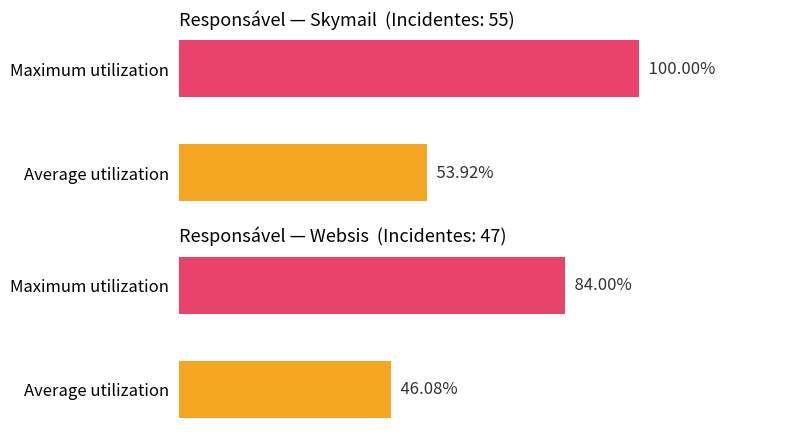

List the series in order of their peak value, highest first.

Skymail, Websis